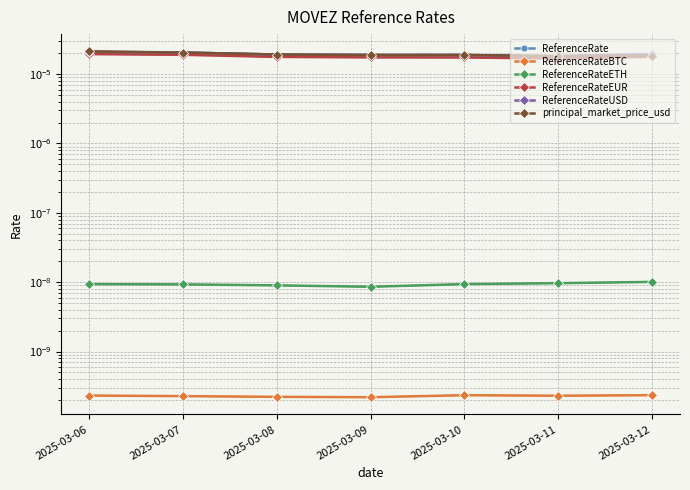

Which series has the largest total across all categories?

ReferenceRate